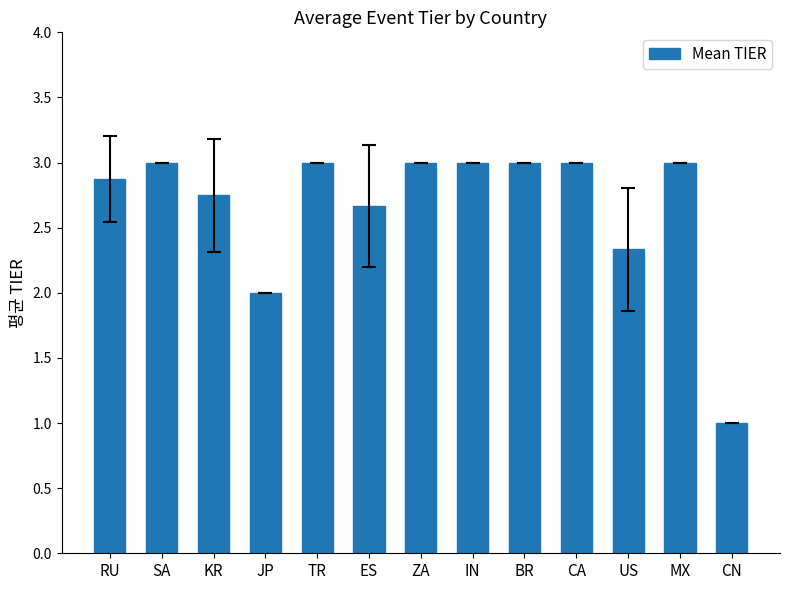

At which category does the chart reach its minimum across all series?

CN